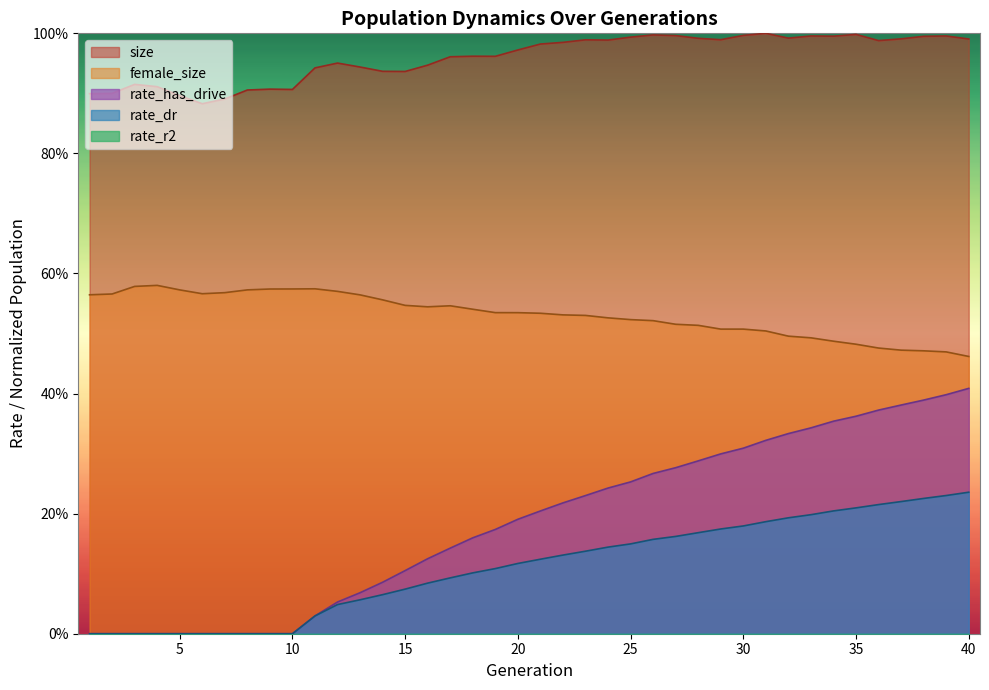

Is it true that rate_dr equals 0.3 at 32?

False